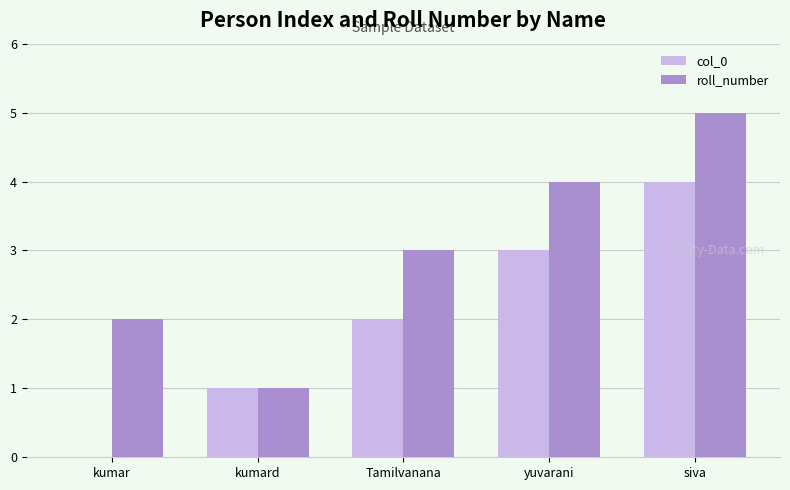

How many values in col_0 are above zero?

4